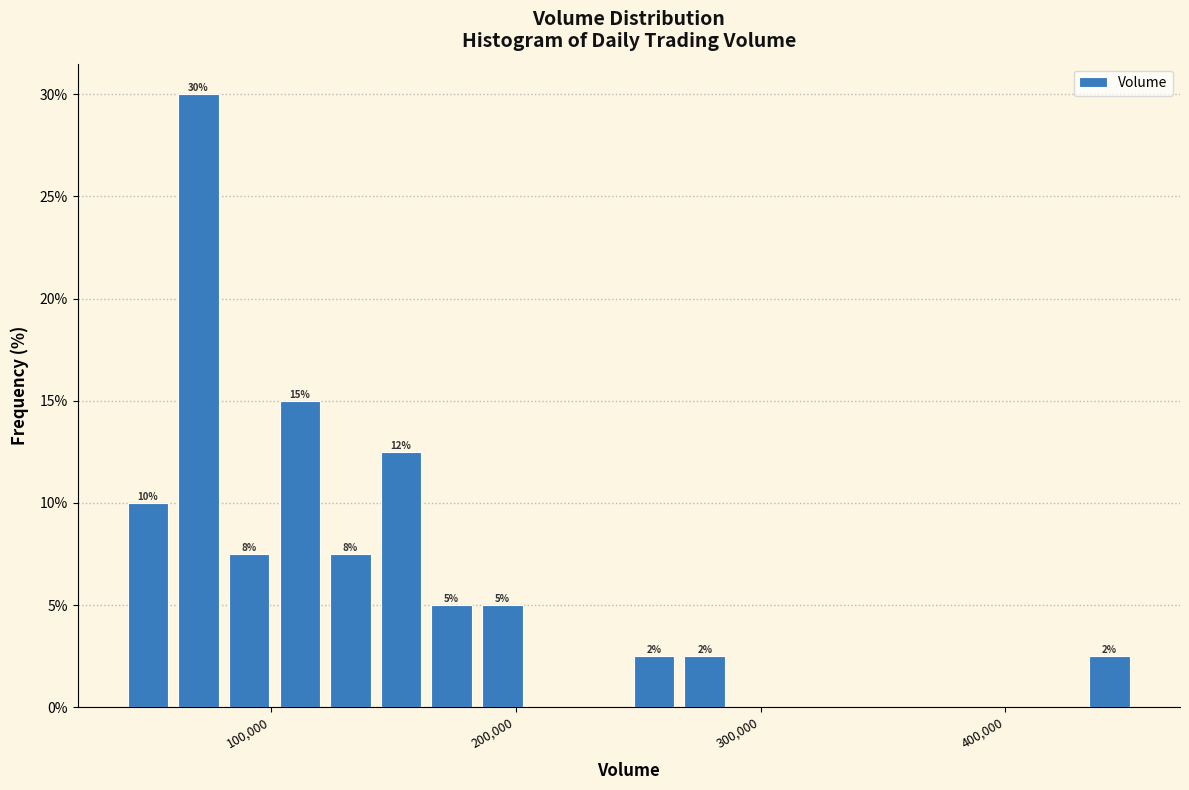

Around what value on the x-axis is the tallest bar? Give the approximate position of its centre, as read against the axis.

70000